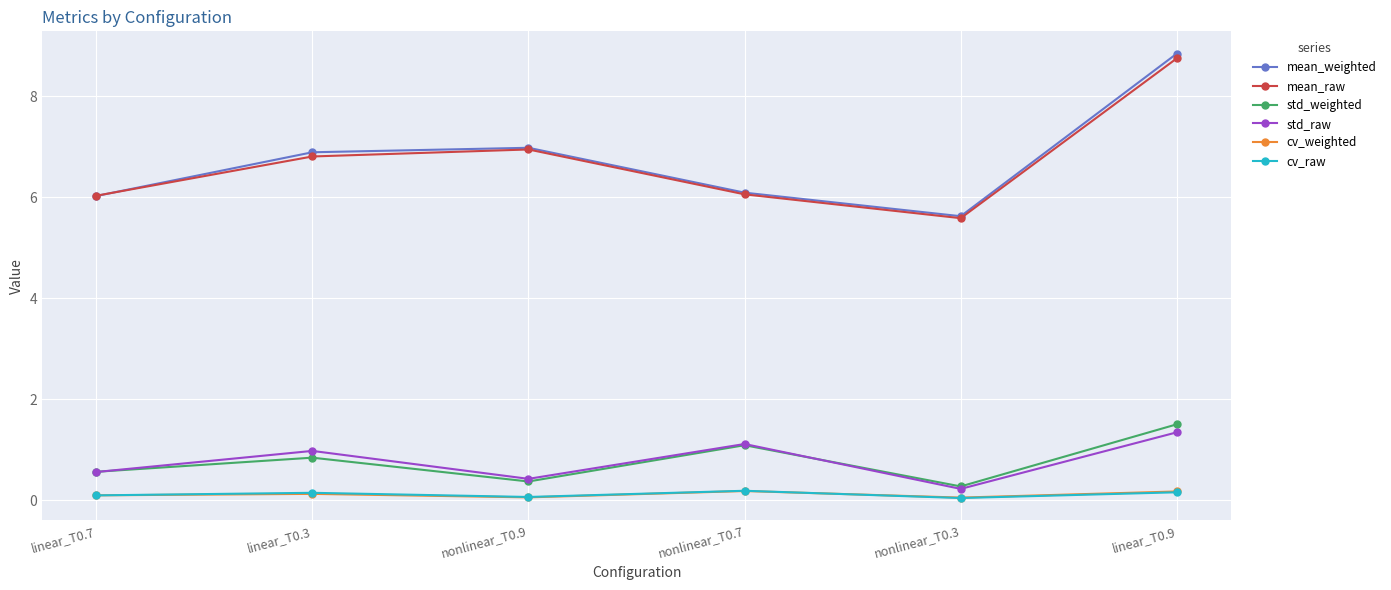

At which category is the sum across all series the highest?

linear_T0.9